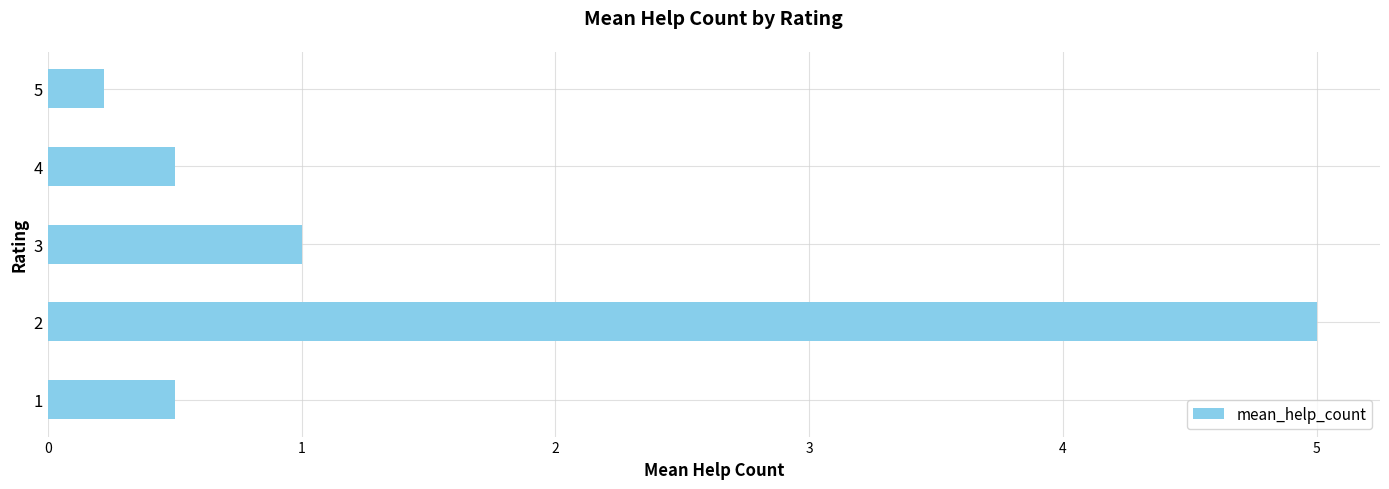

What is the change in value from 2 to 4?

-4.5